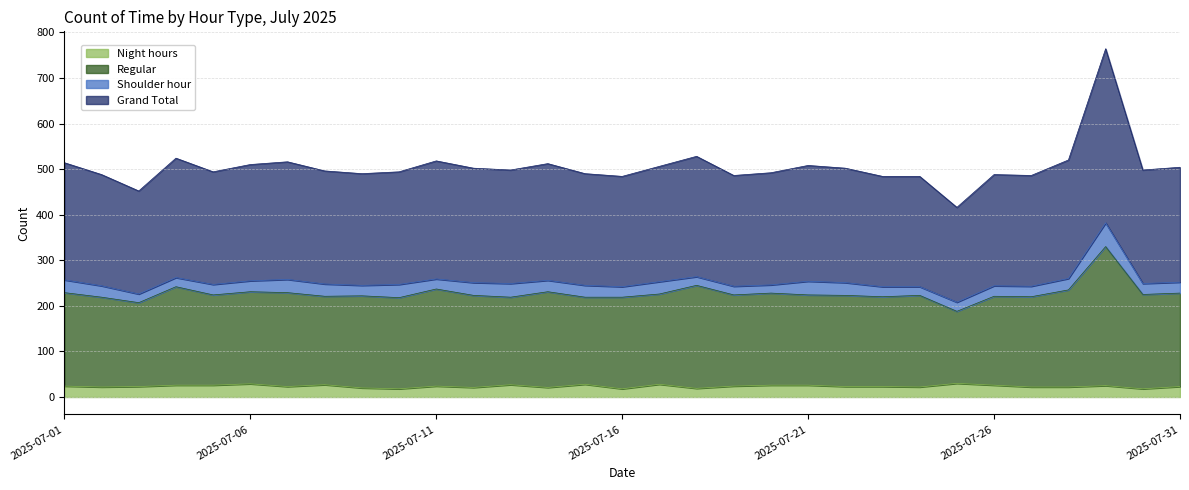

Which label corresponds to the largest value in the chart?

2025-07-29